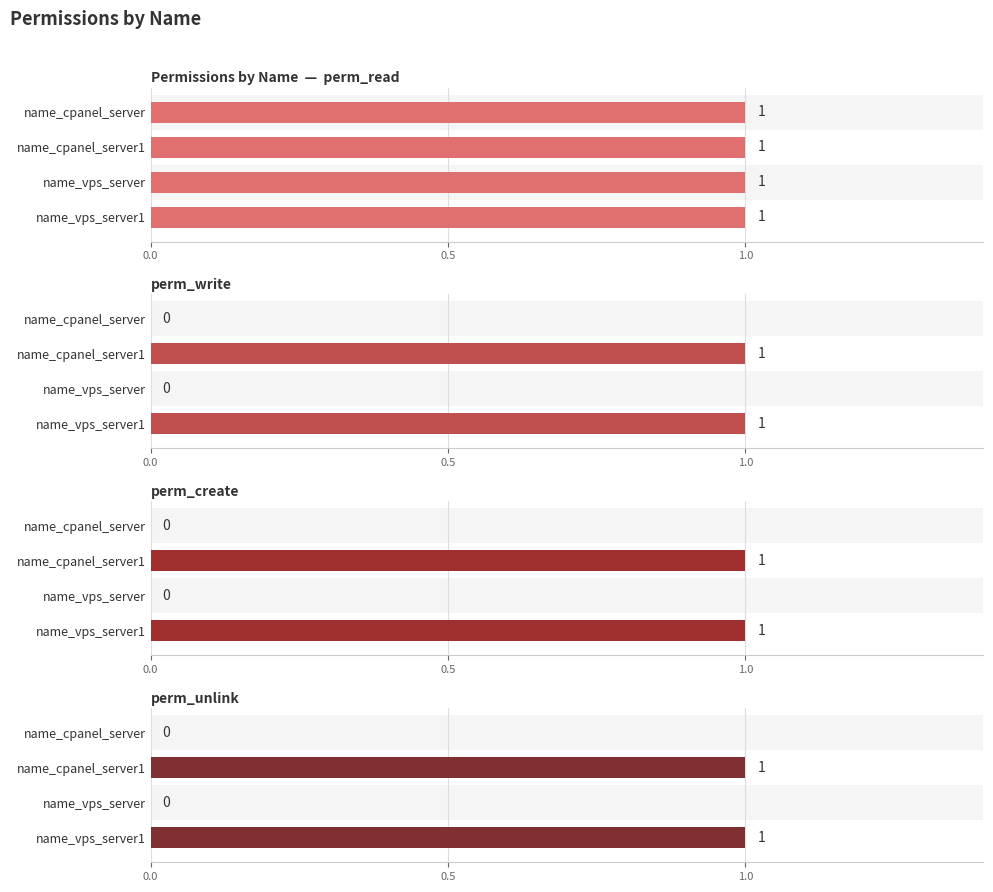

What are all the series names shown in the legend?

perm_read, perm_write, perm_create, perm_unlink